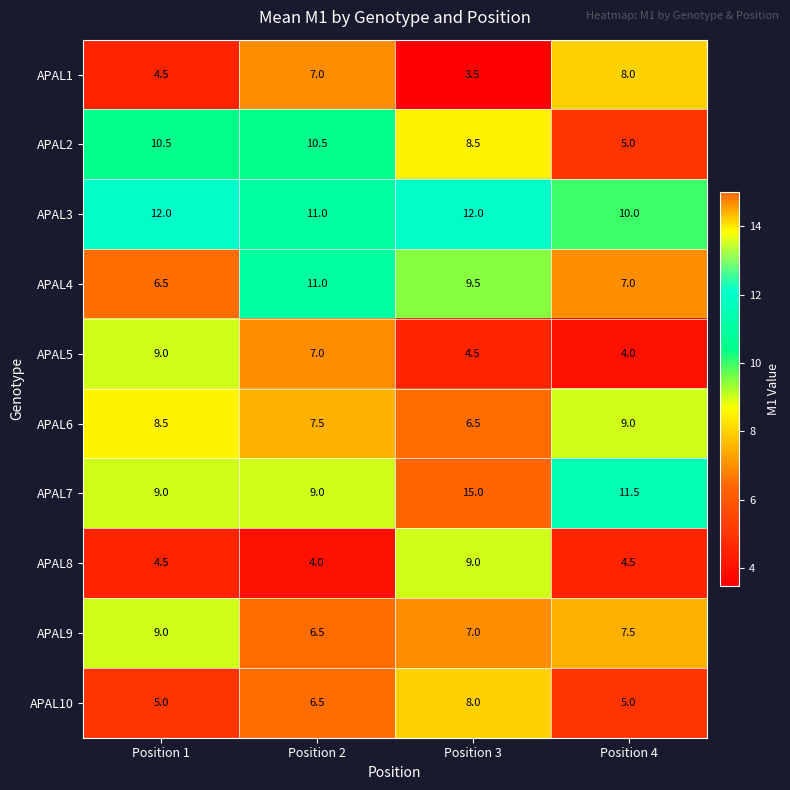

The APAL4 series shows 7.0 at Position 4. True or false?

True